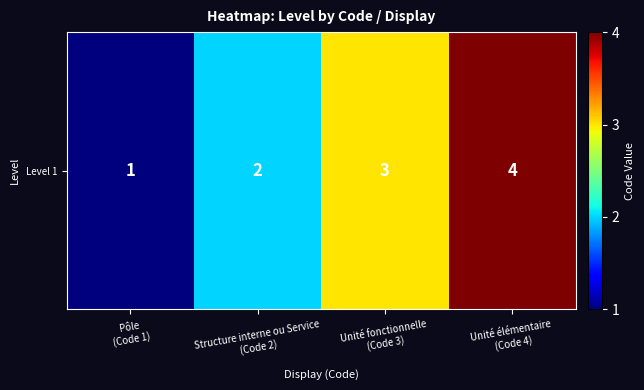

What is the greatest value displayed?

4